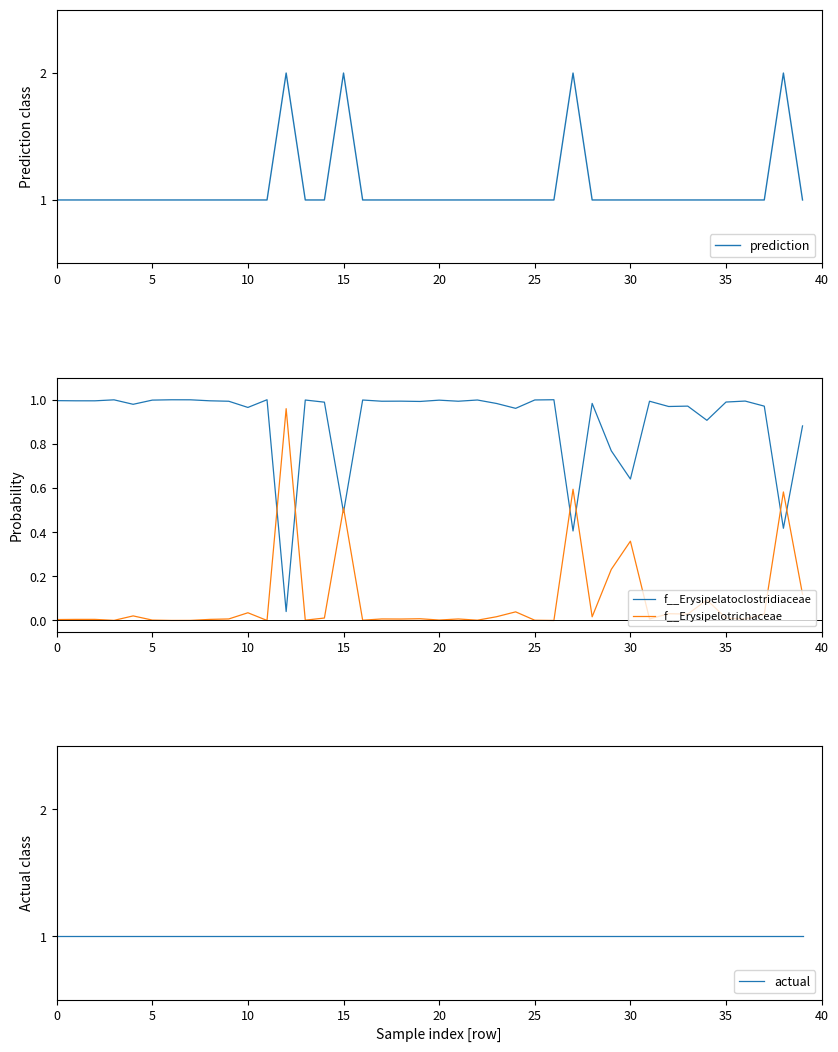

Which category has the highest value across all series?

12